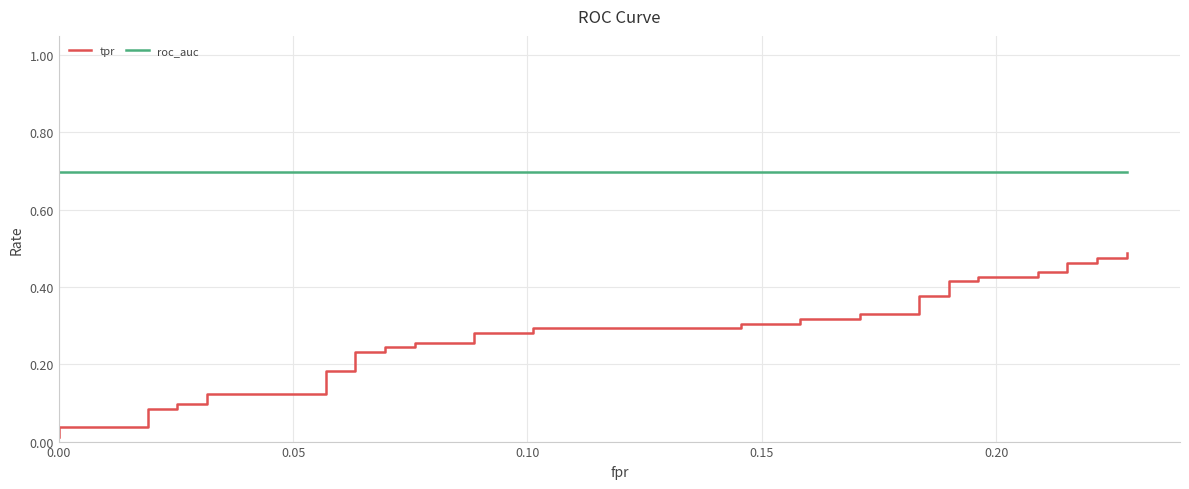

Does the chart display data point markers on the line(s)?

No